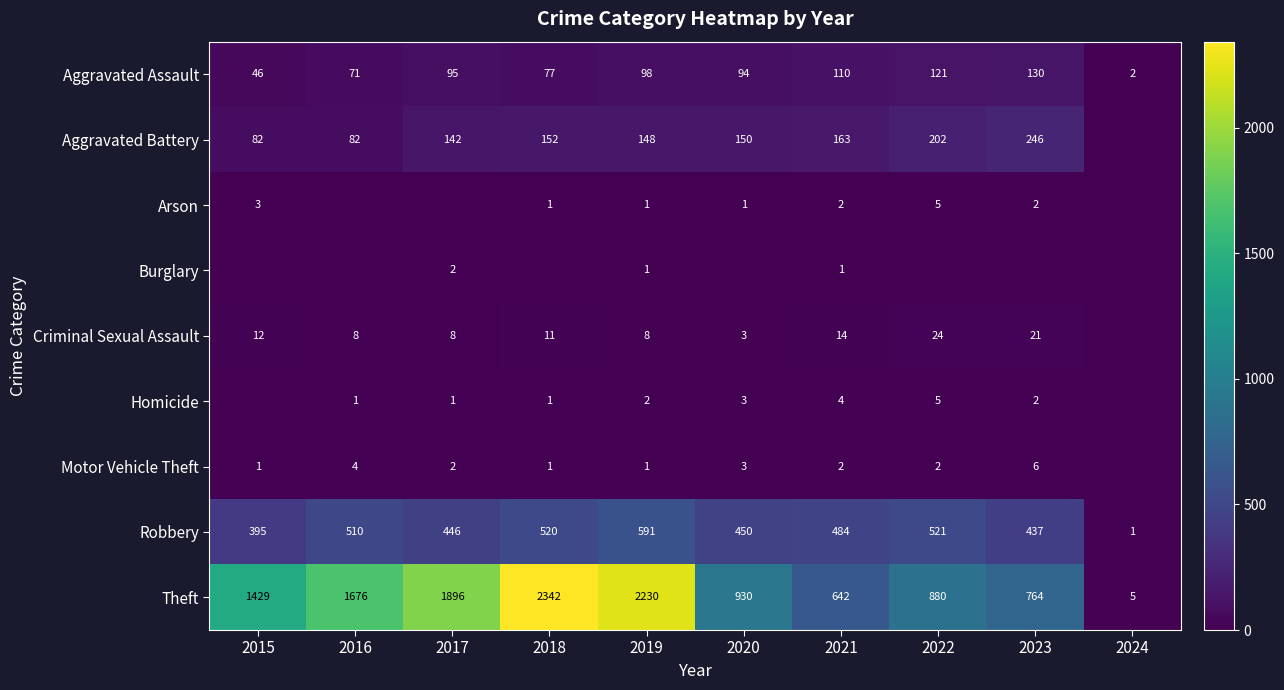

Which label corresponds to the smallest value in the chart?

2024